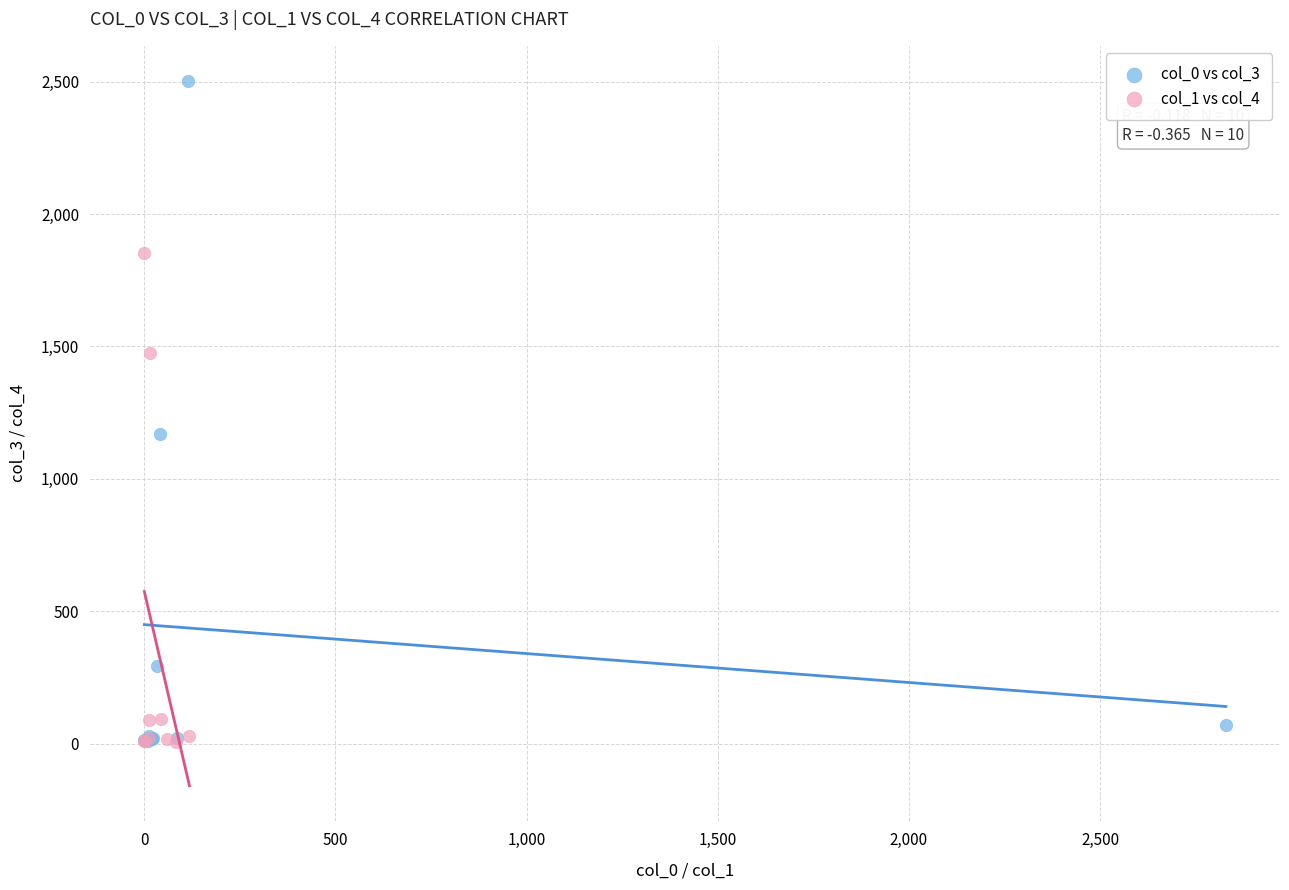

Which series has the widest spread of Y values?

col_0 vs col_3